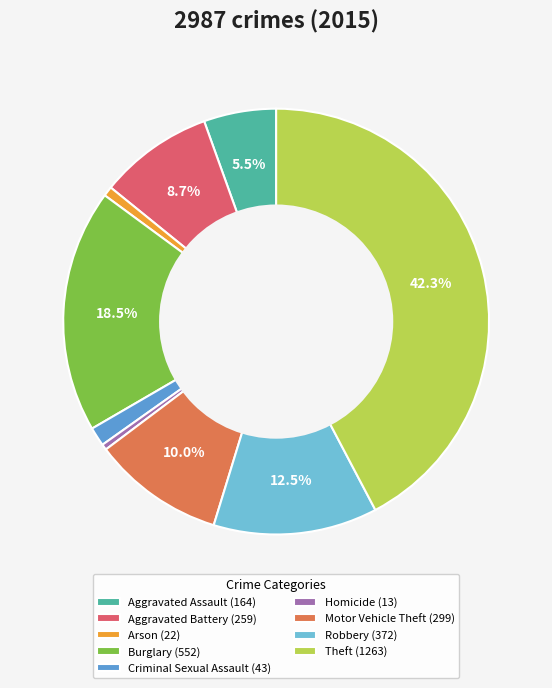

True or false: Aggravated Assault accounts for 1% of the total.

False